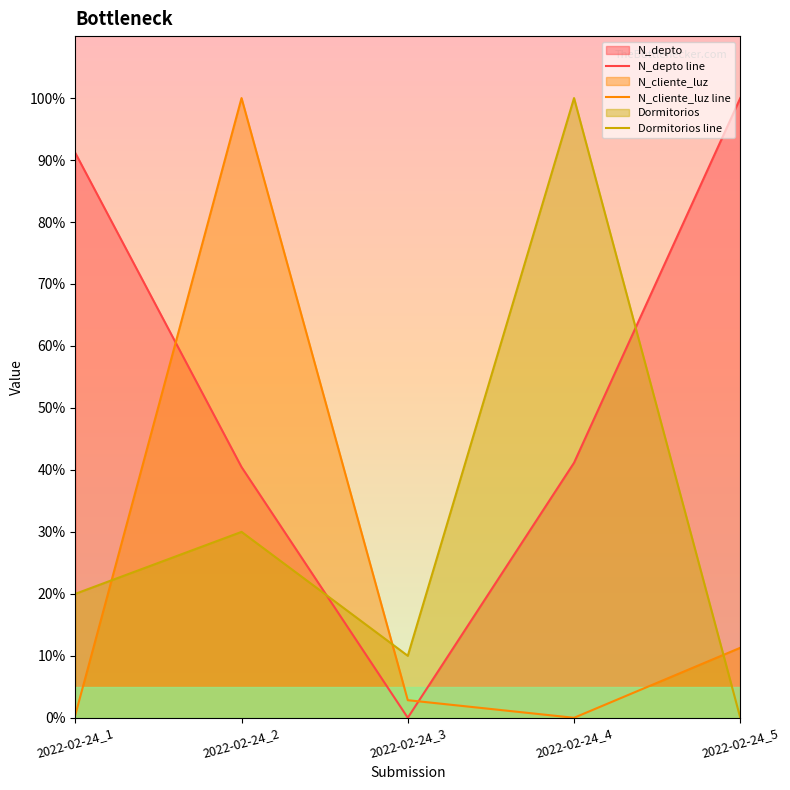

How many times do Dormitorios line and N_cliente_luz line cross each other?

3